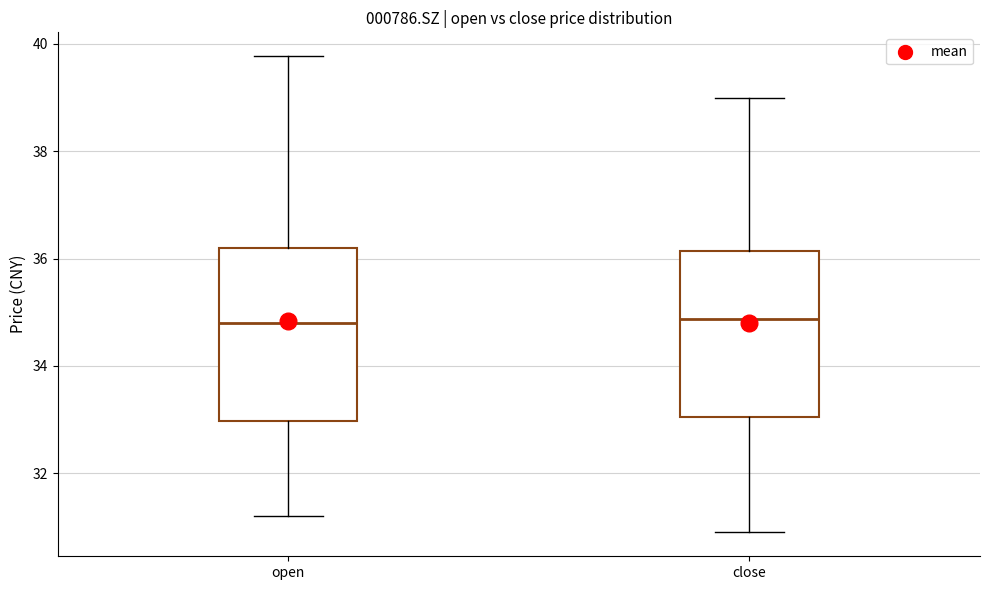

Reading left to right, transcribe this box plot: for each box, give where its median line is, the range the box spans, and where its two whiskers end, as read against the y-axis. The values are not printed on the chart, so give them approximately, as read against the axis.

open: median 34.8, box 33.0 to 36.2, whiskers 31.2 to 39.8
close: median 34.8, box 33.0 to 36.2, whiskers 31.0 to 39.0